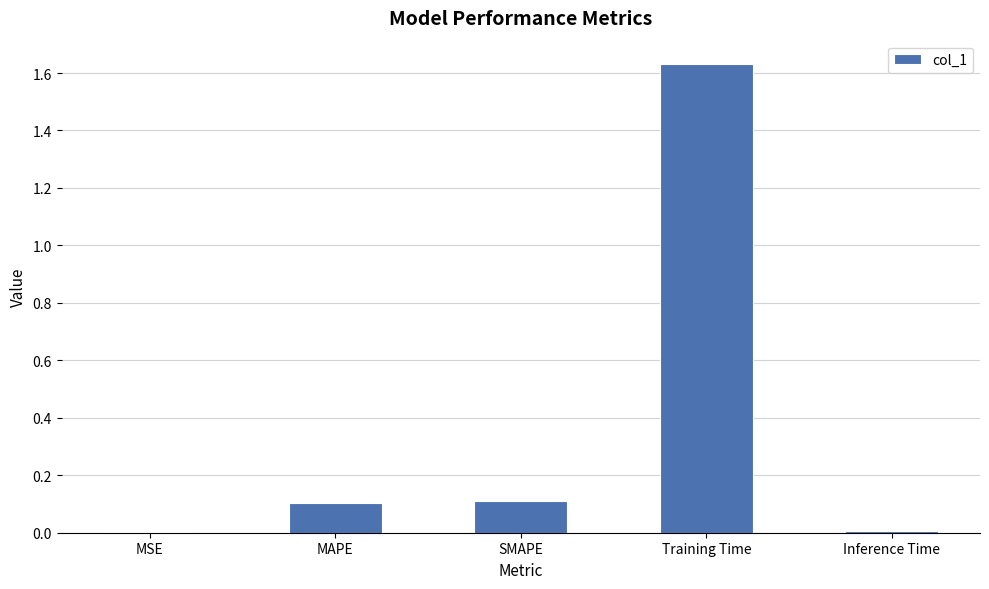

Which has a higher value, Inference Time or MAPE?

MAPE